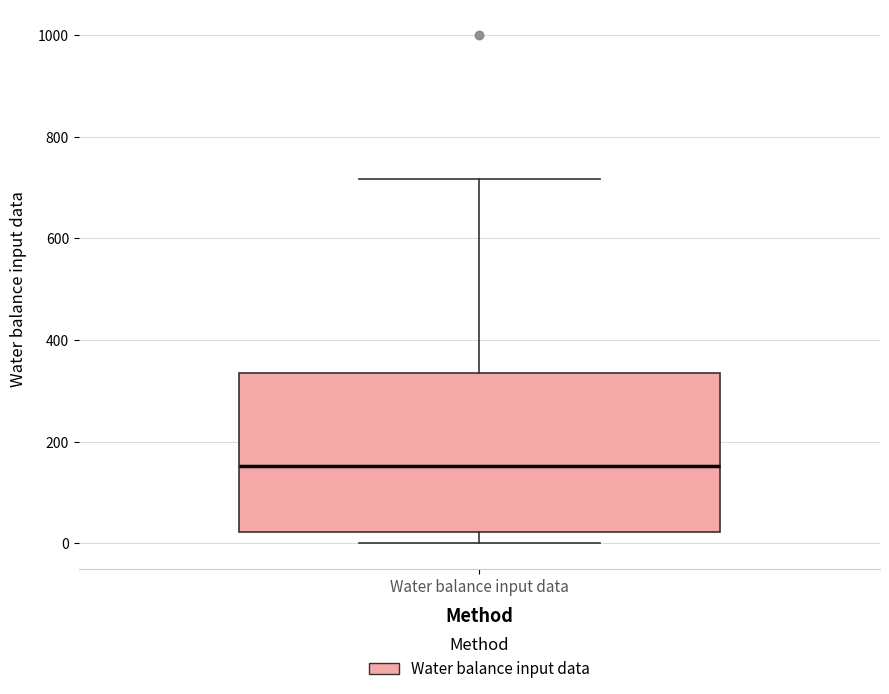

Where is the upper edge of the box for Water balance input data on the y-axis? The values are not printed on the chart, so give them approximately, as read against the axis.

340